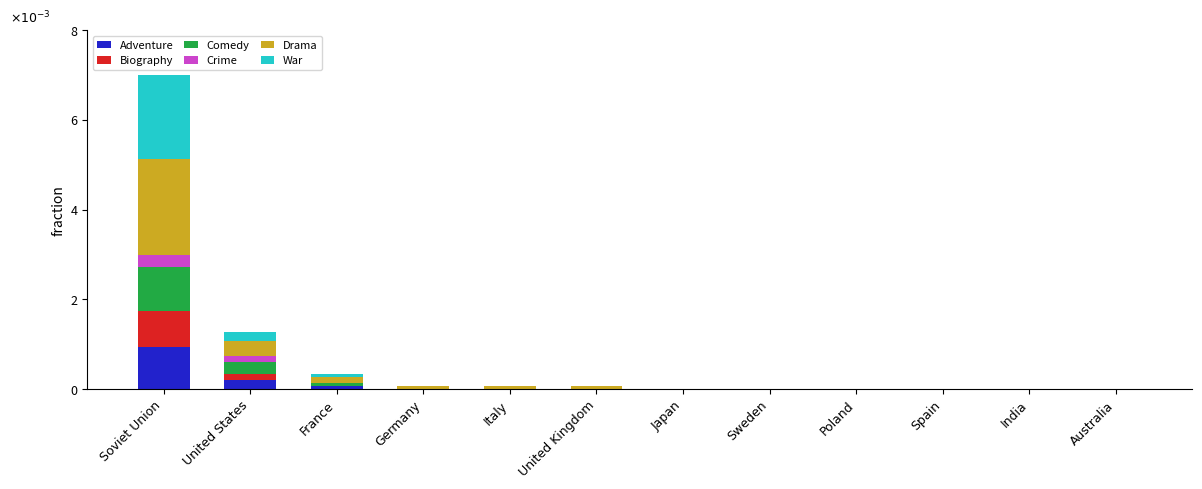

The Biography series shows -0.0 at Sweden. True or false?

False